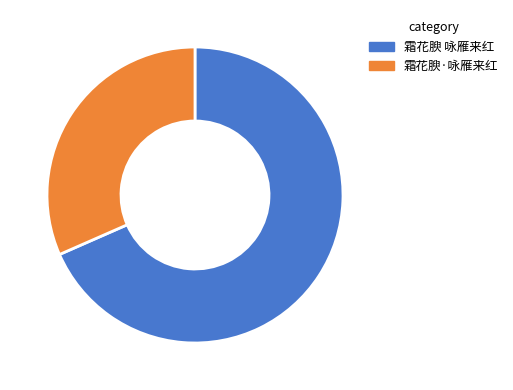

What is the smallest slice in the pie chart?

霜花腴·咏雁来红